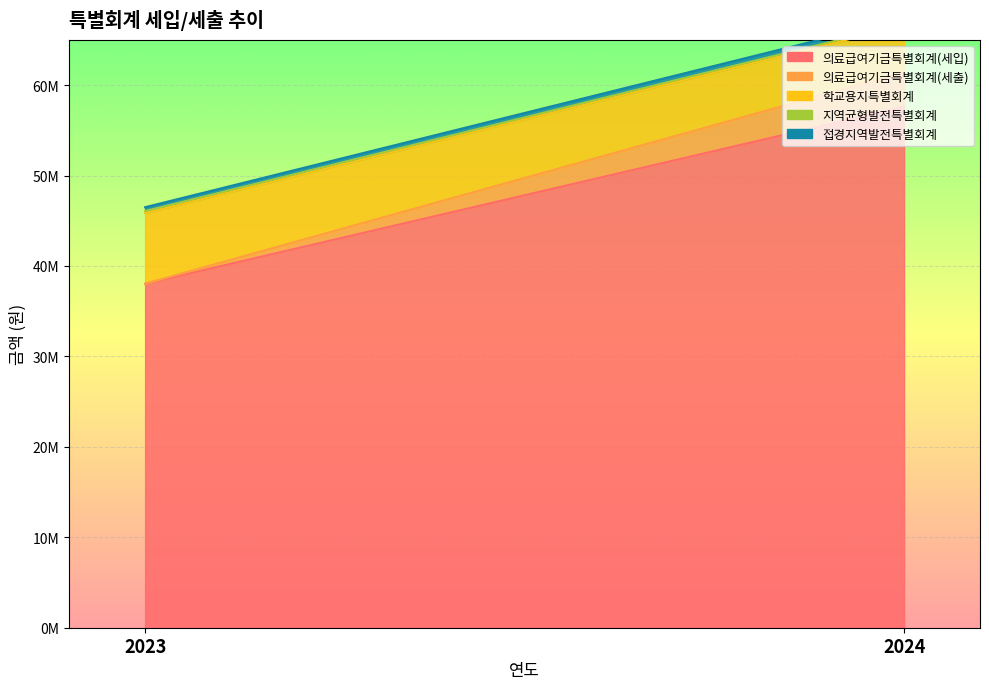

Reading left to right, transcribe all the data shown in this chart.

의료급여기금특별회계(세입): 2023=38034290	2024=57607340
의료급여기금특별회계(세출): 2023=12710	2024=3814060
학교용지특별회계: 2023=7810280	2024=5159880
지역균형발전특별회계: 2023=214330	2024=198170
접경지역발전특별회계: 2023=426440	2024=557969